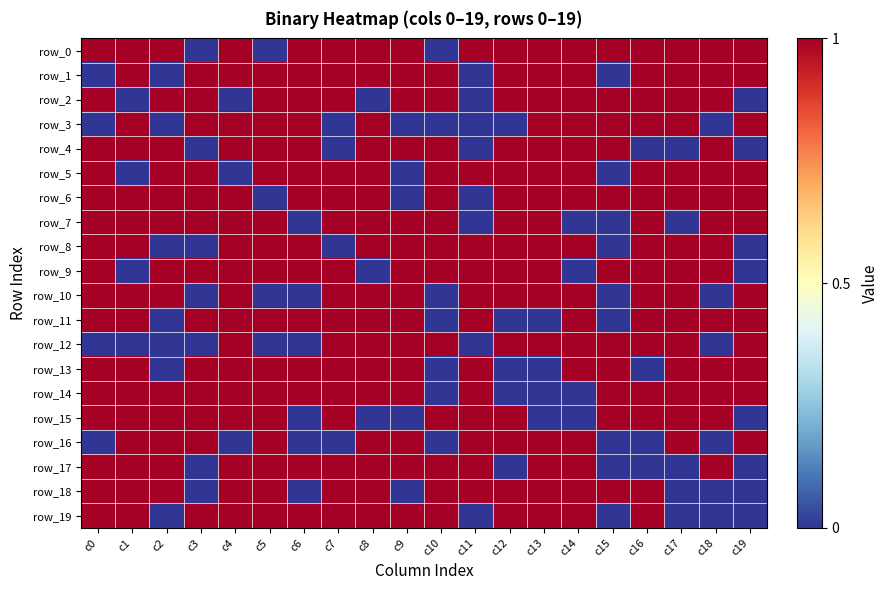

True or false: row_0 has a value of 1 at c12.

True